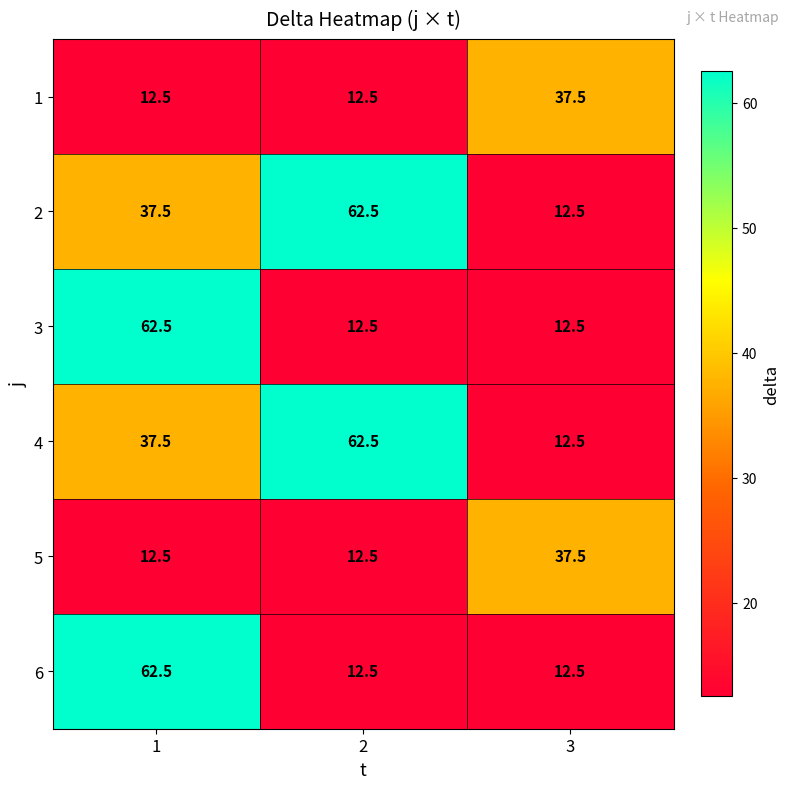

What is the total value across all series at 2?

175.0